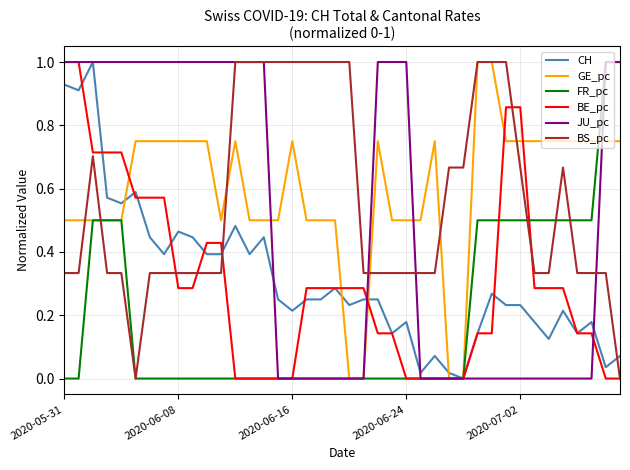

What is the greatest value displayed?

1.0